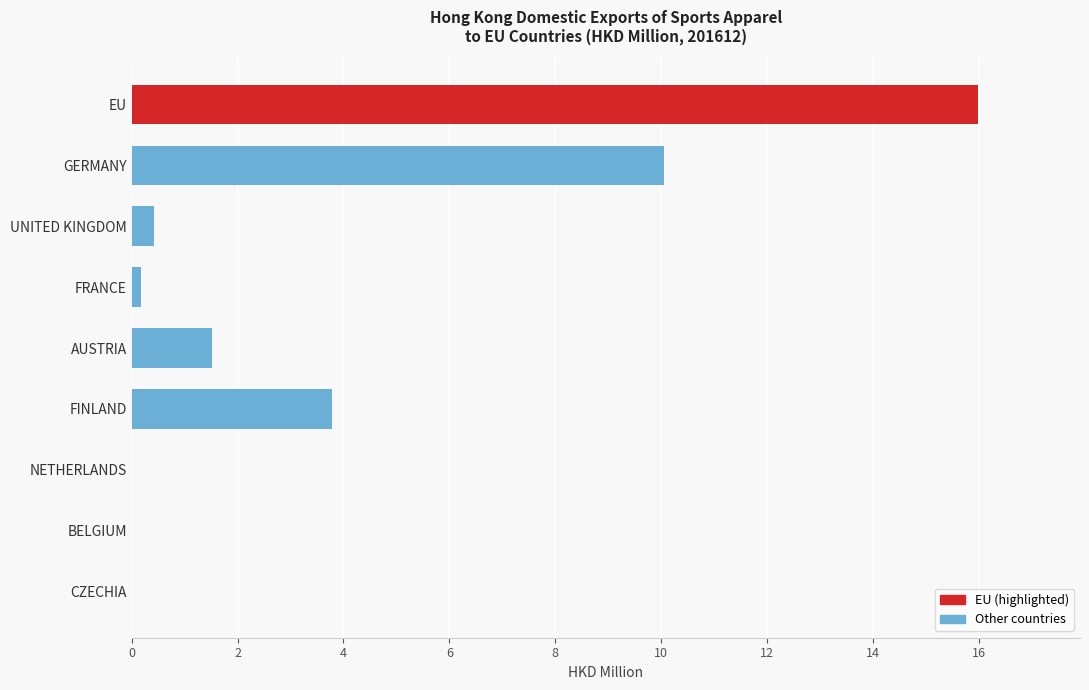

Which has a higher value, FRANCE or GERMANY?

GERMANY